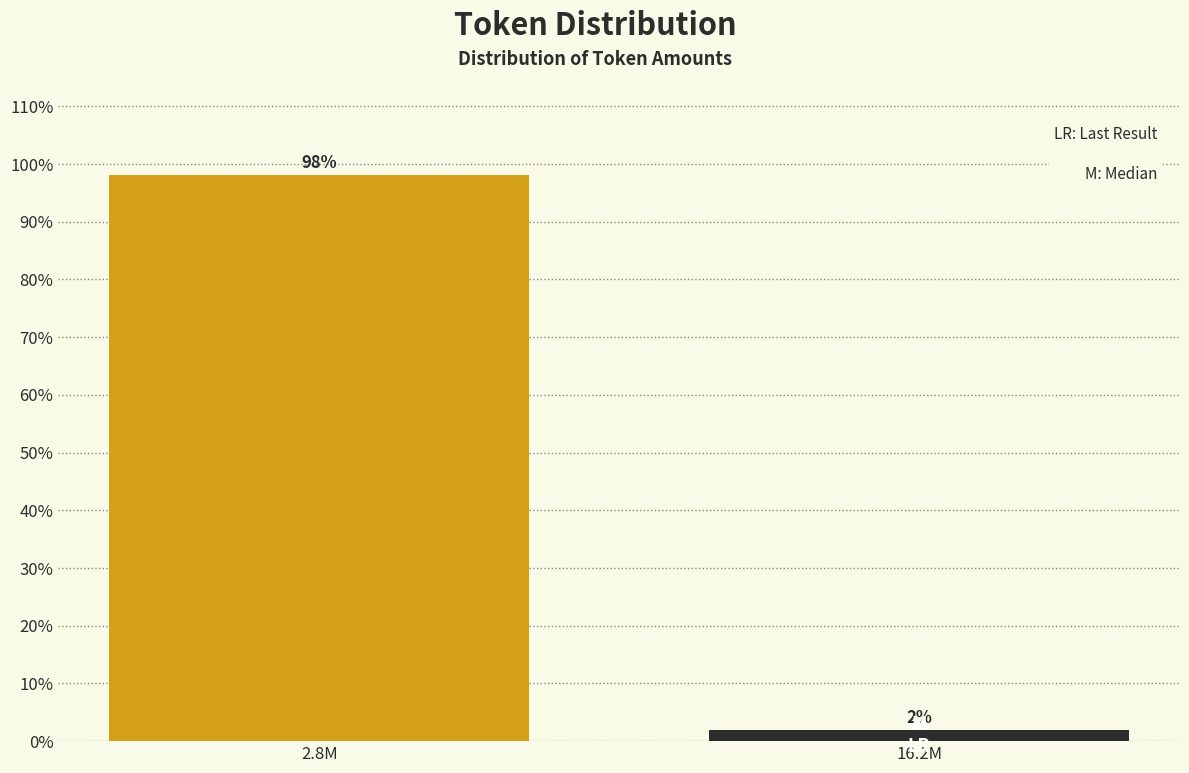

Rank the categories by value from highest to lowest.

2.8M, 16.2M